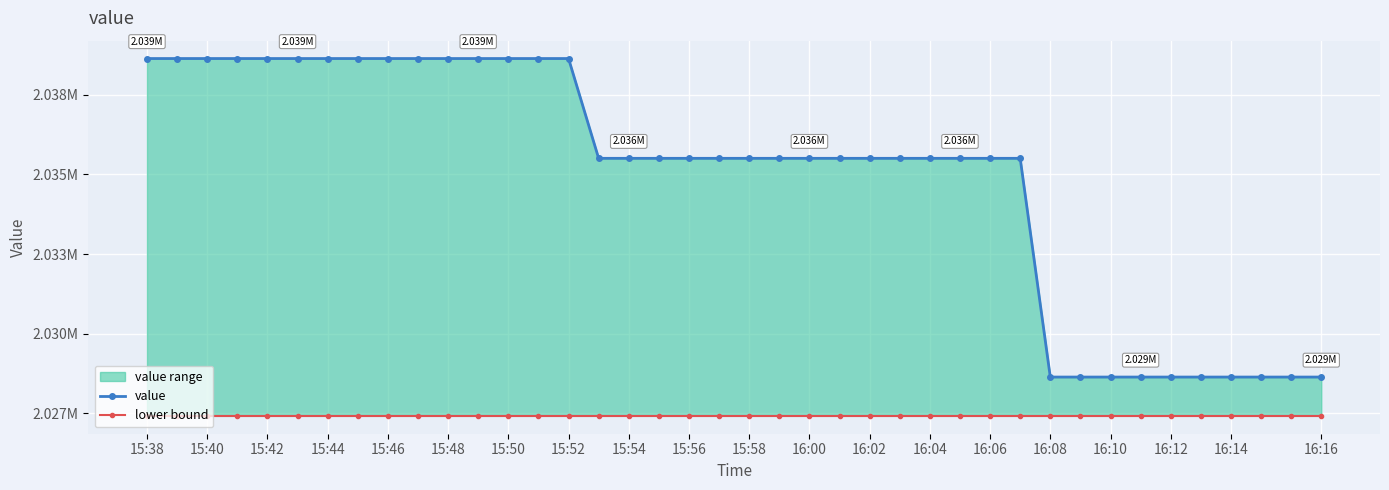

What is the greatest value displayed?

2038633.0